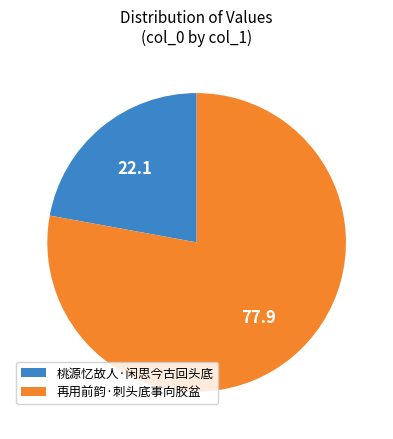

The 桃源忆故人·闲思今古回头底 slice represents 29% of the pie. True or false?

False